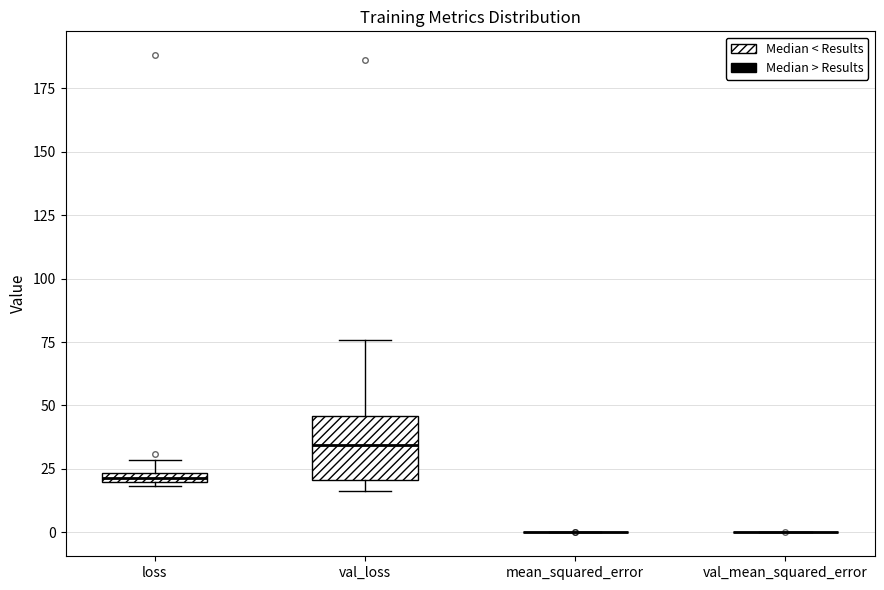

Where is the upper edge of the box for loss on the y-axis? The values are not printed on the chart, so give them approximately, as read against the axis.

25